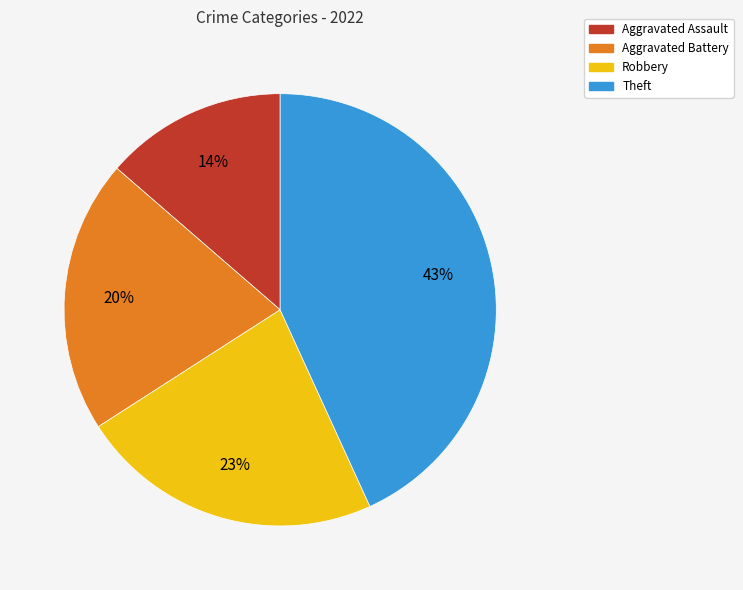

The Theft slice represents 43% of the pie. True or false?

True